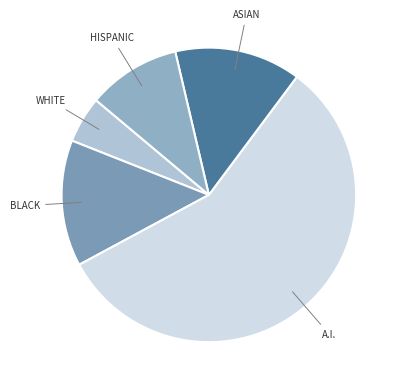

Does any single category account for the majority?

Yes